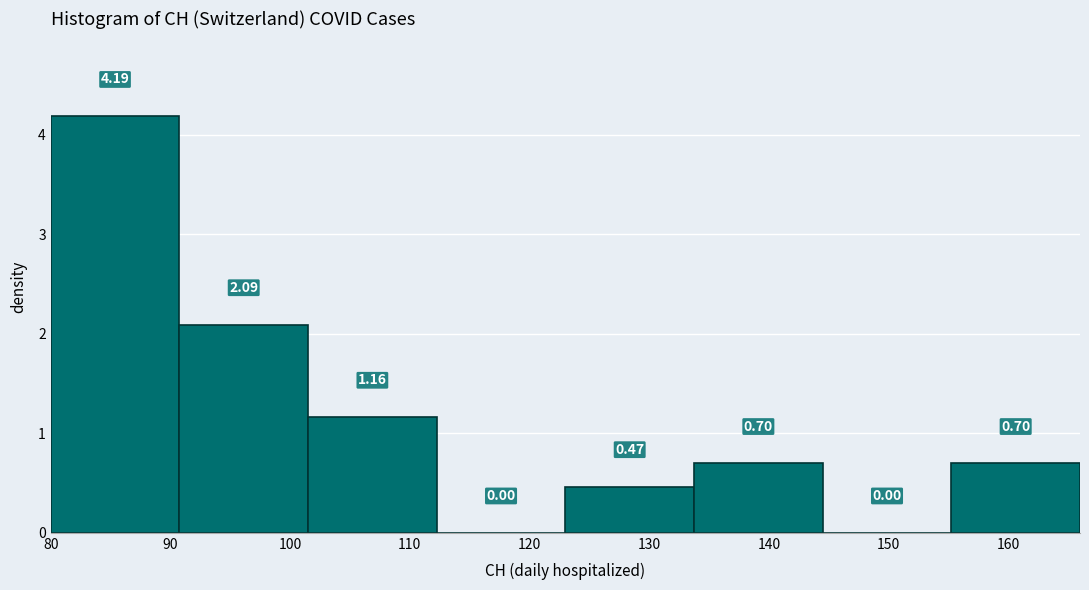

Reading left to right, transcribe this chart: for each bar, give the range it covers on the x-axis and its height. The bar edges are not printed on the chart, so give them approximately, as read against the axis.

80 to 91: 4.19
91 to 102: 2.09
102 to 112: 1.16
112 to 123: 0.00
123 to 134: 0.47
134 to 145: 0.70
145 to 155: 0.00
155 to 166: 0.70